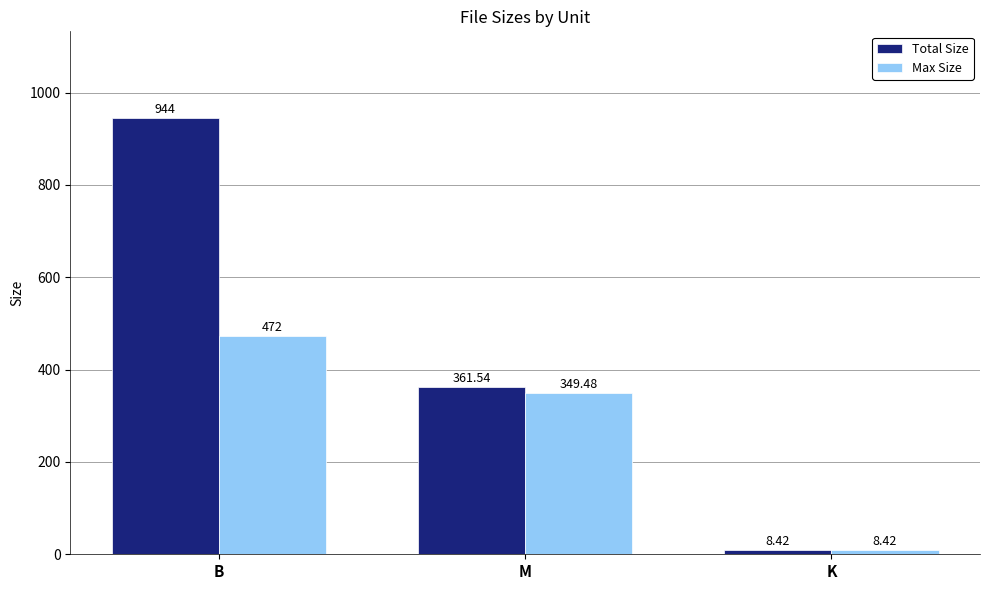

What is the value of the Max Size bar at the 1st from the left?

472.0